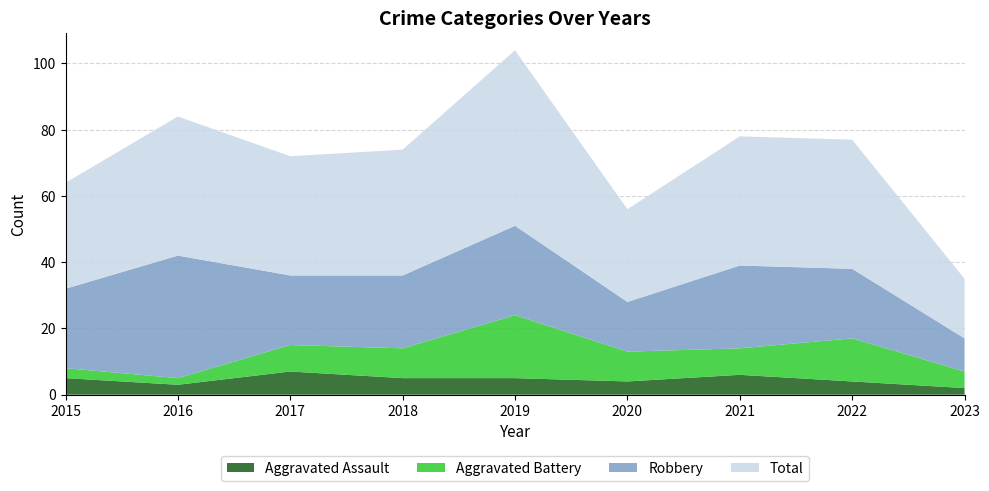

Reading left to right, list all the values displayed in this chart.

Aggravated Assault: 5	3	7	5	5	4	6	4	2
Aggravated Battery: 3	2	8	9	19	9	8	13	5
Robbery: 24	37	21	22	27	15	25	21	10
Total: 32	42	36	38	53	28	39	39	18